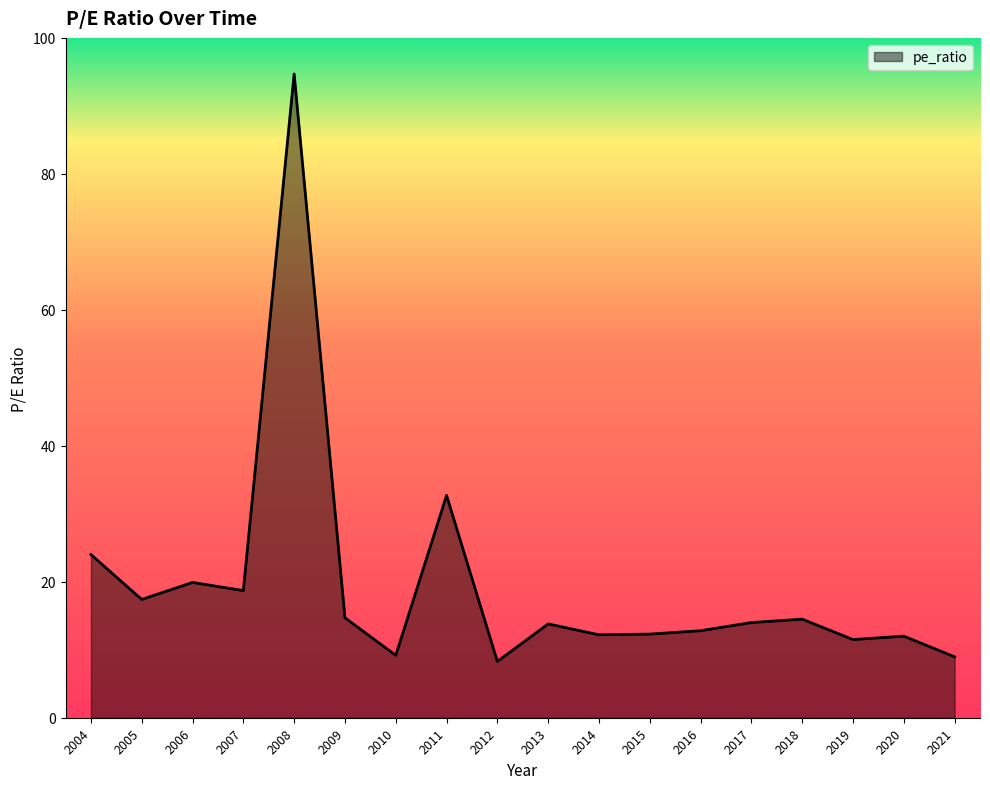

What is the greatest value displayed?

94.7